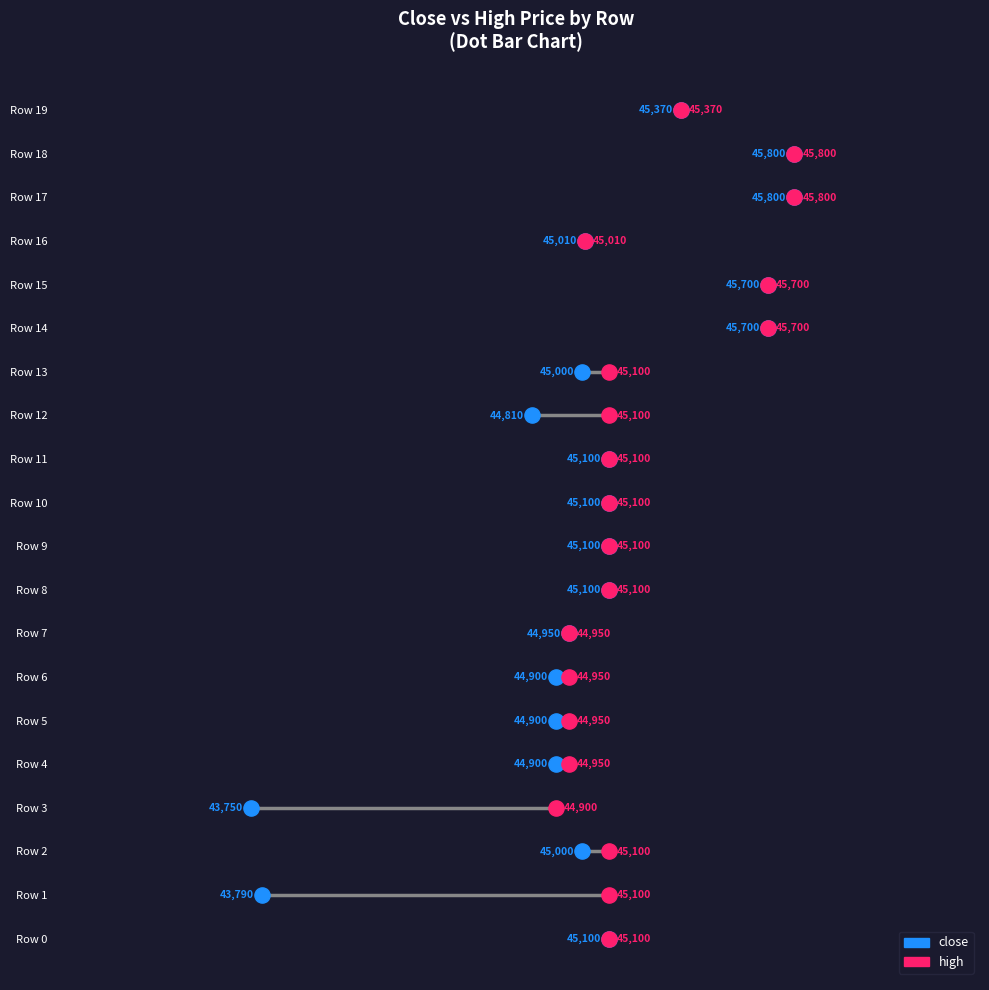

Is the value of high at 44500 greater than the value of close at 19?

No